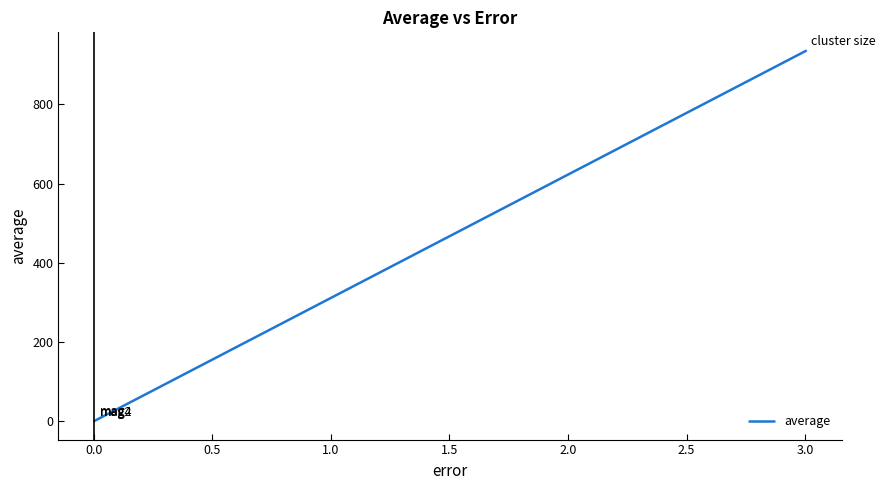

What is the sum of all values?

937.8